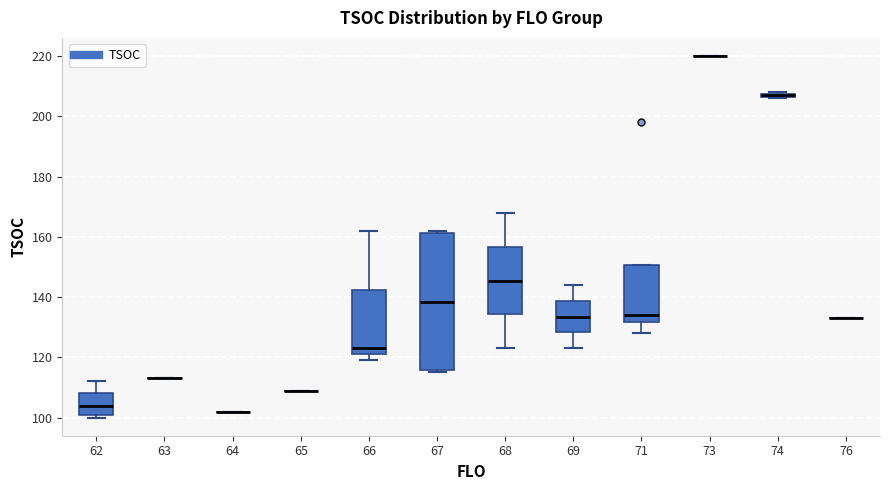

Where is the lower edge of the box at x = 69 on the y-axis? The values are not printed on the chart, so give them approximately, as read against the axis.

128